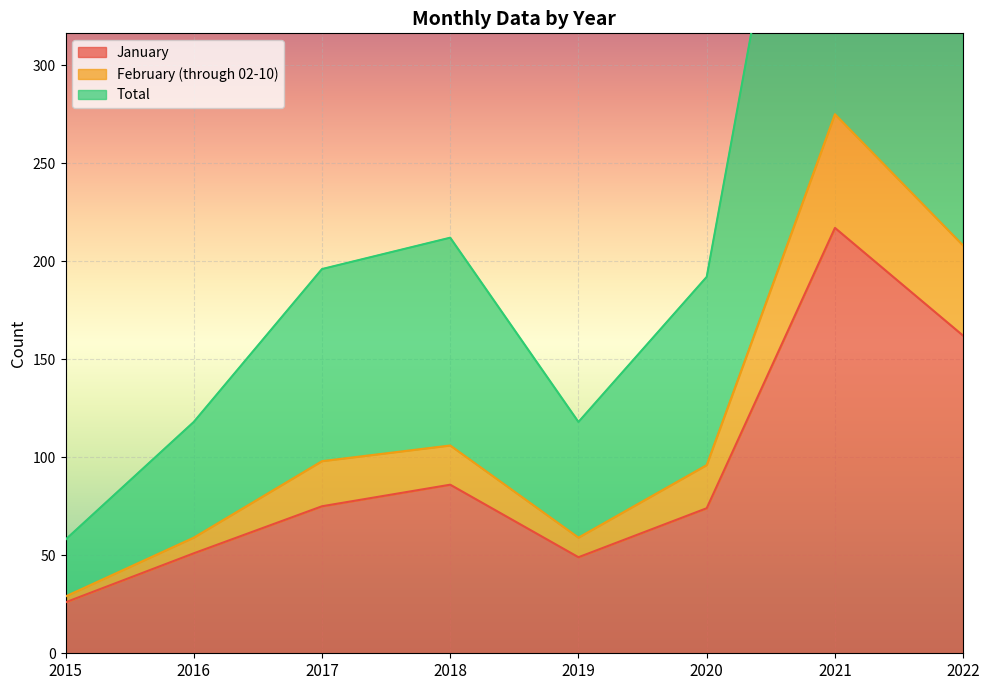

True or false: Total has more than 2 points higher than both neighbors.

False